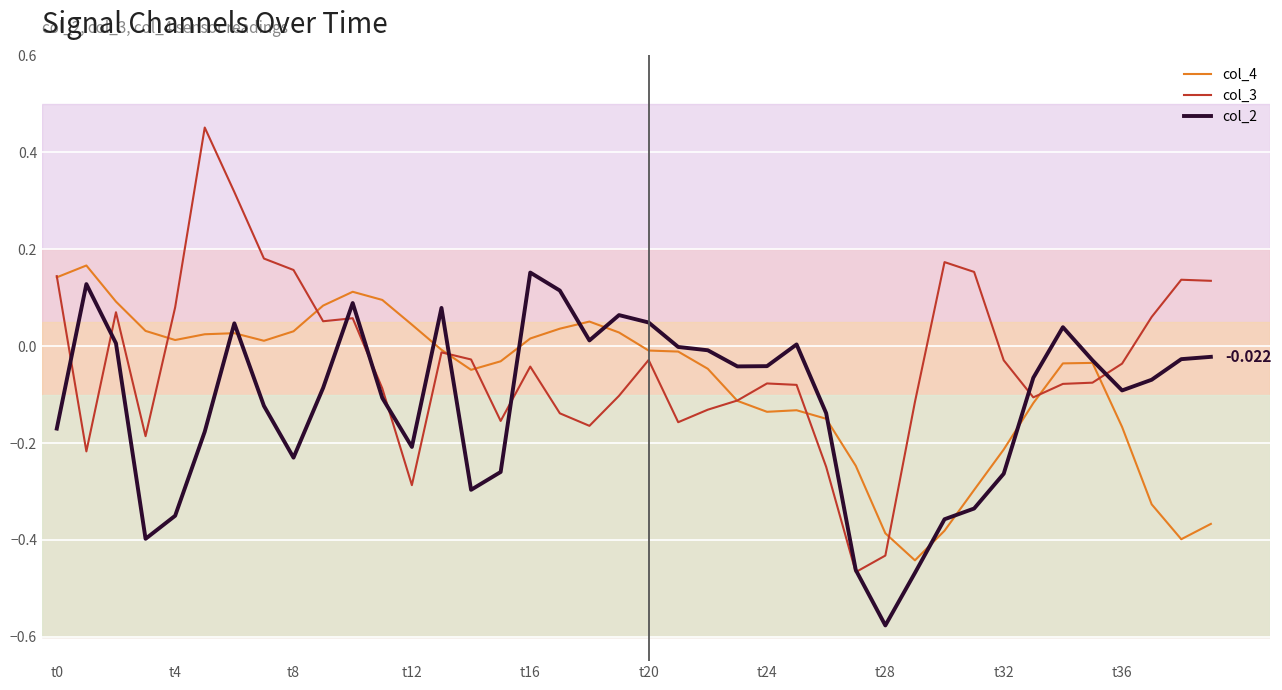

How many lines are shown in the chart?

3